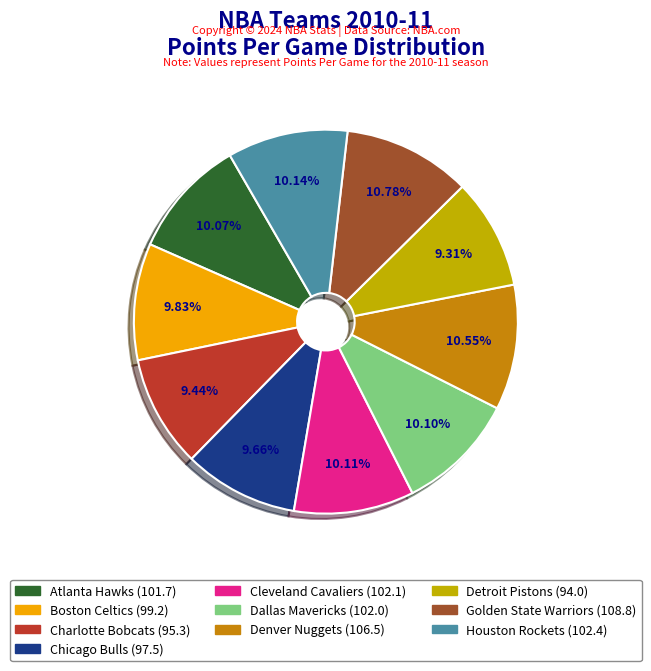

What is the total percentage of Chicago Bulls and Denver Nuggets?

20.2%